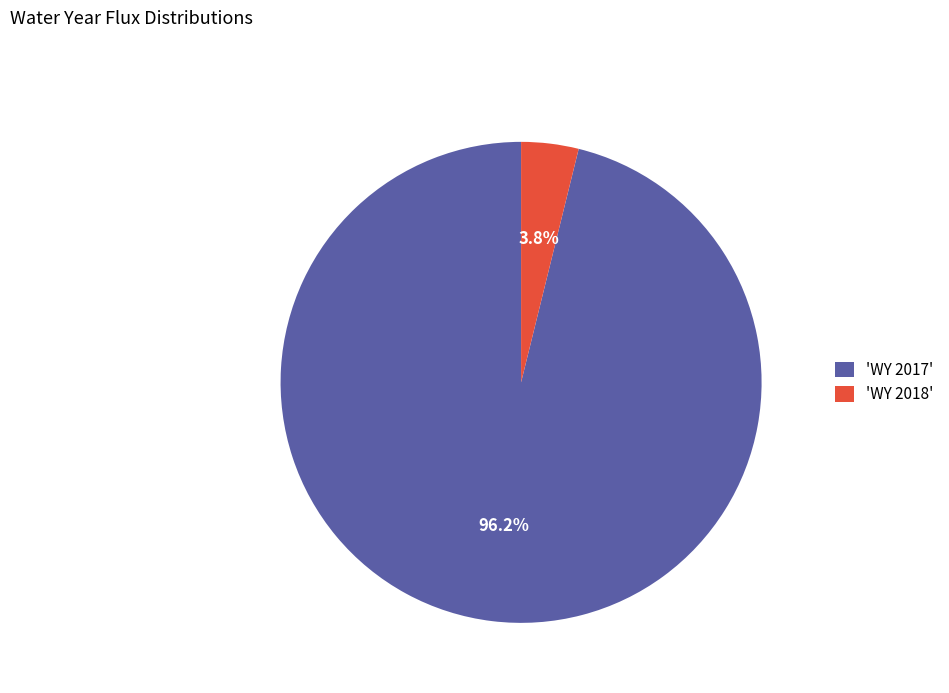

Which category has the biggest portion of the pie?

'WY 2017'